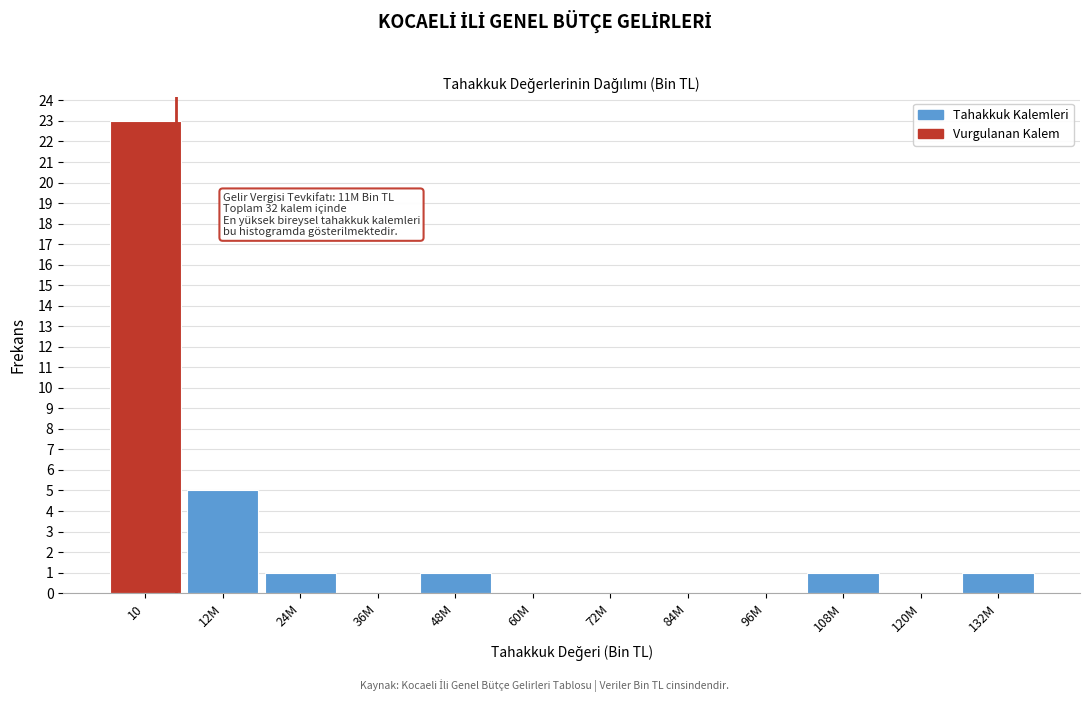

Reading right to left, extract all data points from this chart.

132M=1	120M=0	108M=1	96M=0	84M=0	72M=0	60M=0	48M=1	36M=0	24M=1	12M=5	10=23